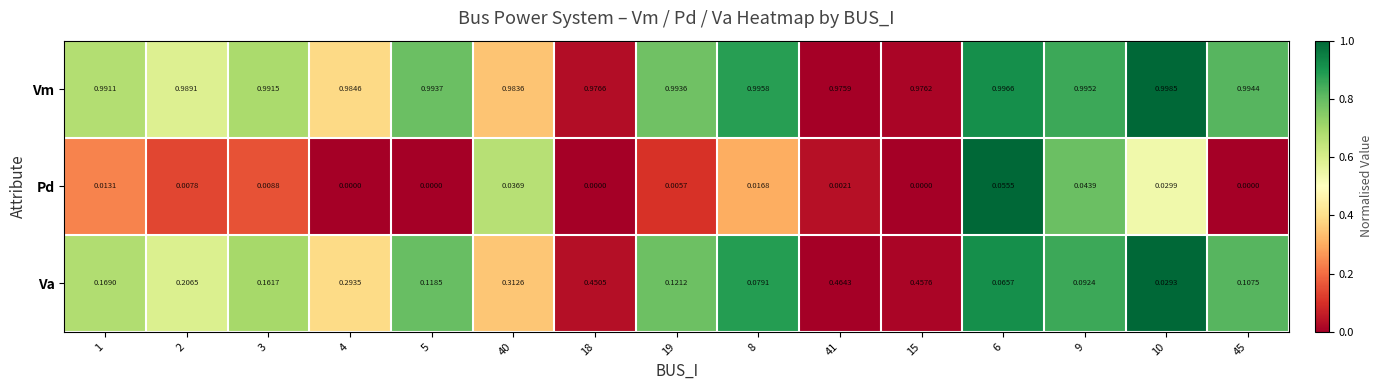

Which series has the largest total across all categories?

Vm